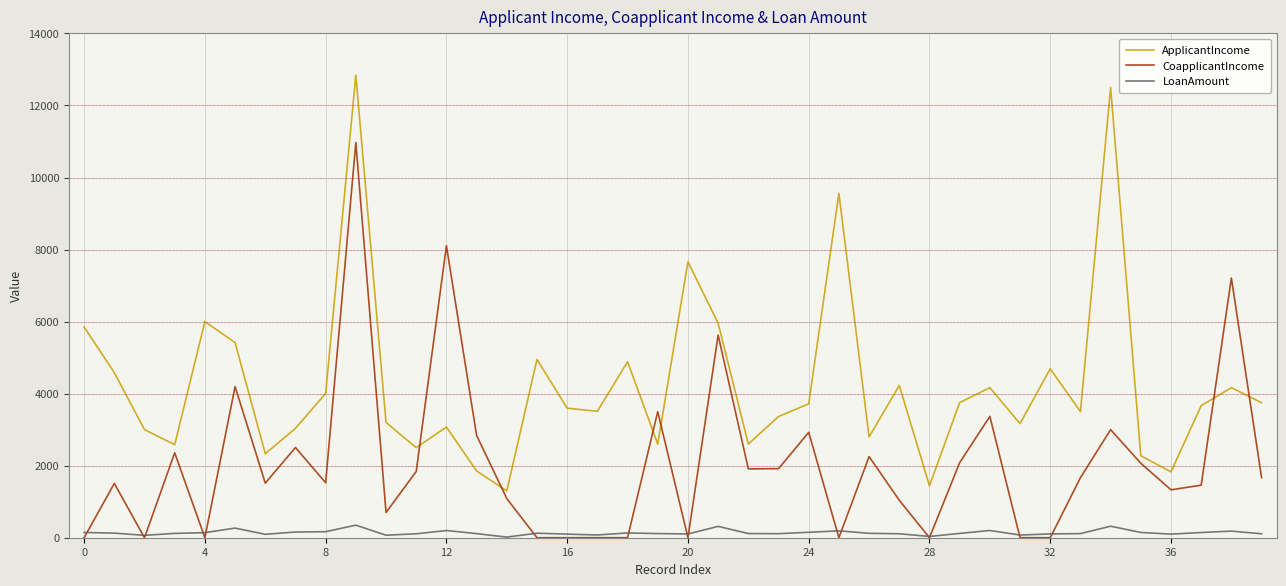

Does the chart have visible grid lines?

Yes